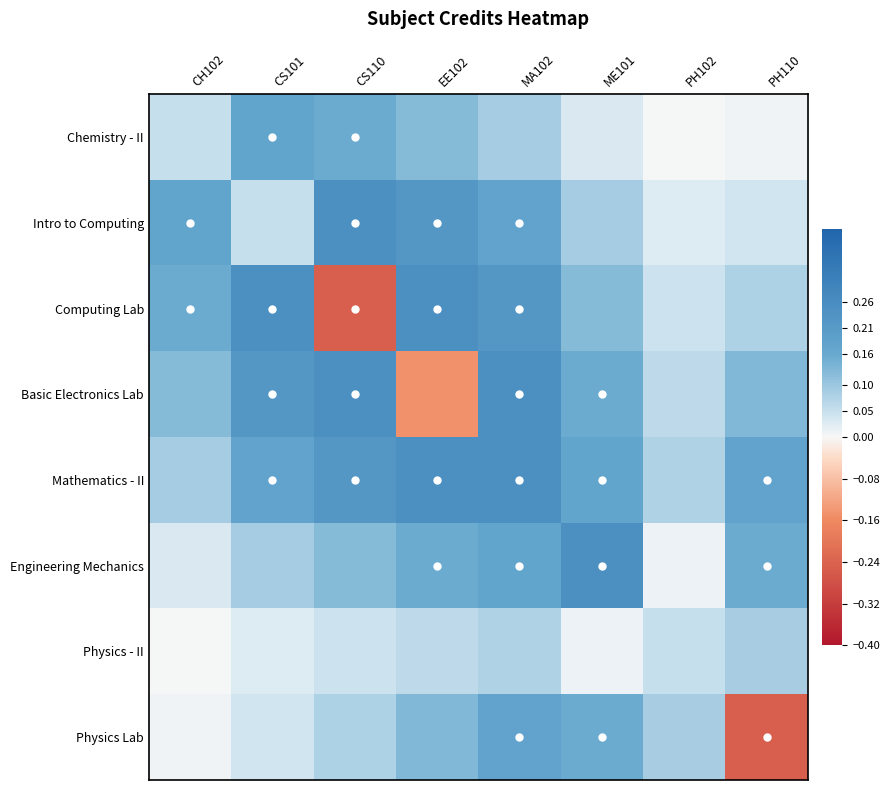

Which series has the largest range (max minus min)?

Computing Lab